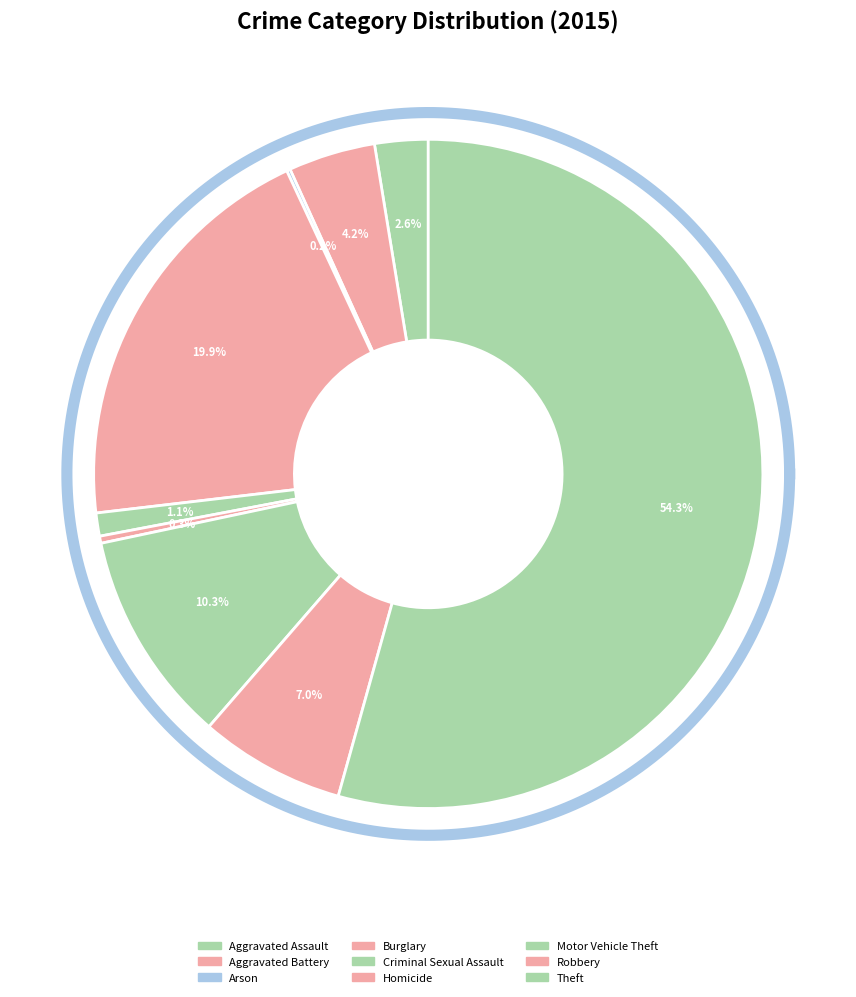

How many slices are in this pie chart?

9